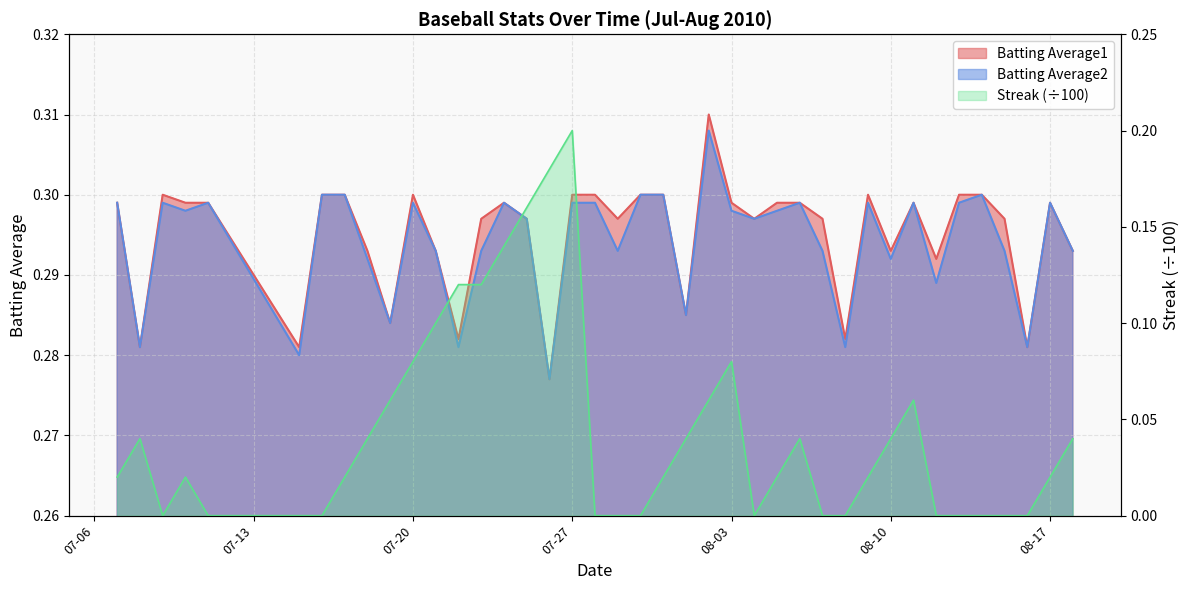

Which has a higher value, 2010-08-04 or 2010-07-17?

2010-07-17